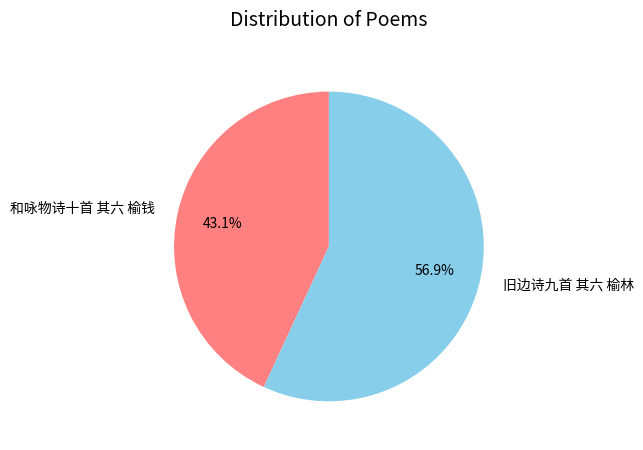

To the nearest percent, what percentage of the pie is 旧边诗九首 其六 榆林?

57%